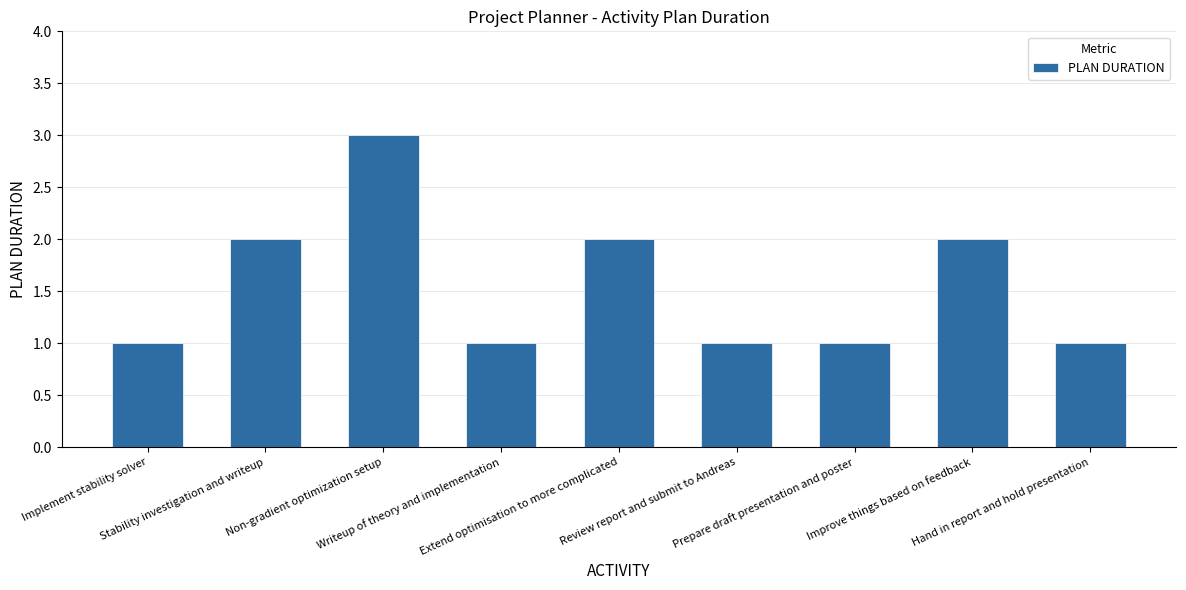

What is the value of the 1st bar from the left?

1